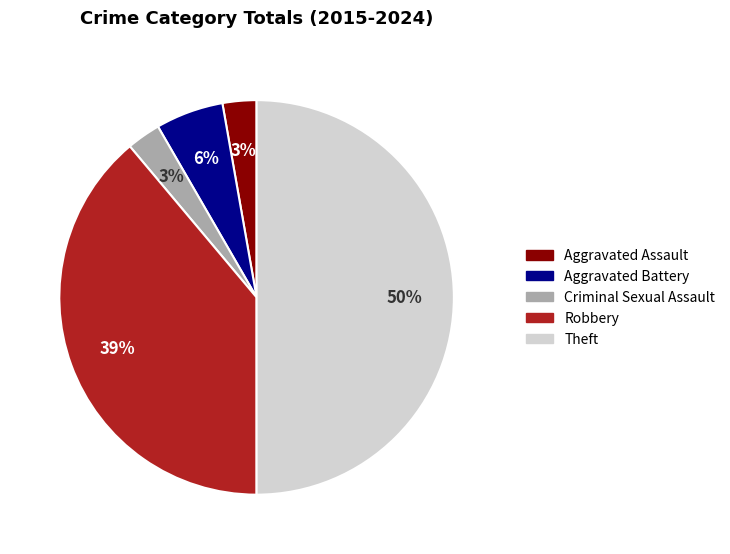

What percentage is the Aggravated Assault slice, to the nearest percent?

3%